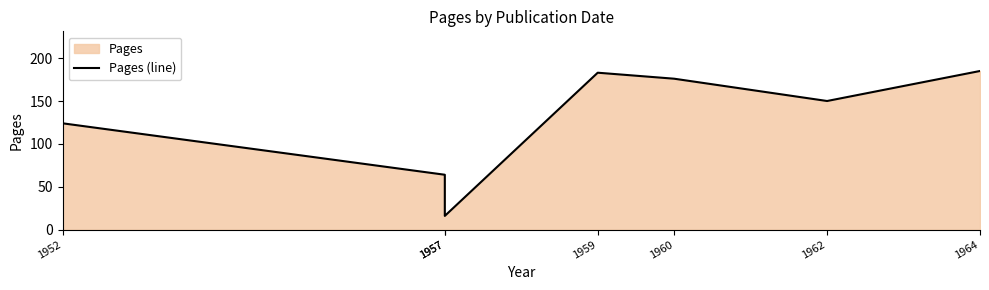

Count the number of values greater than 150.

3